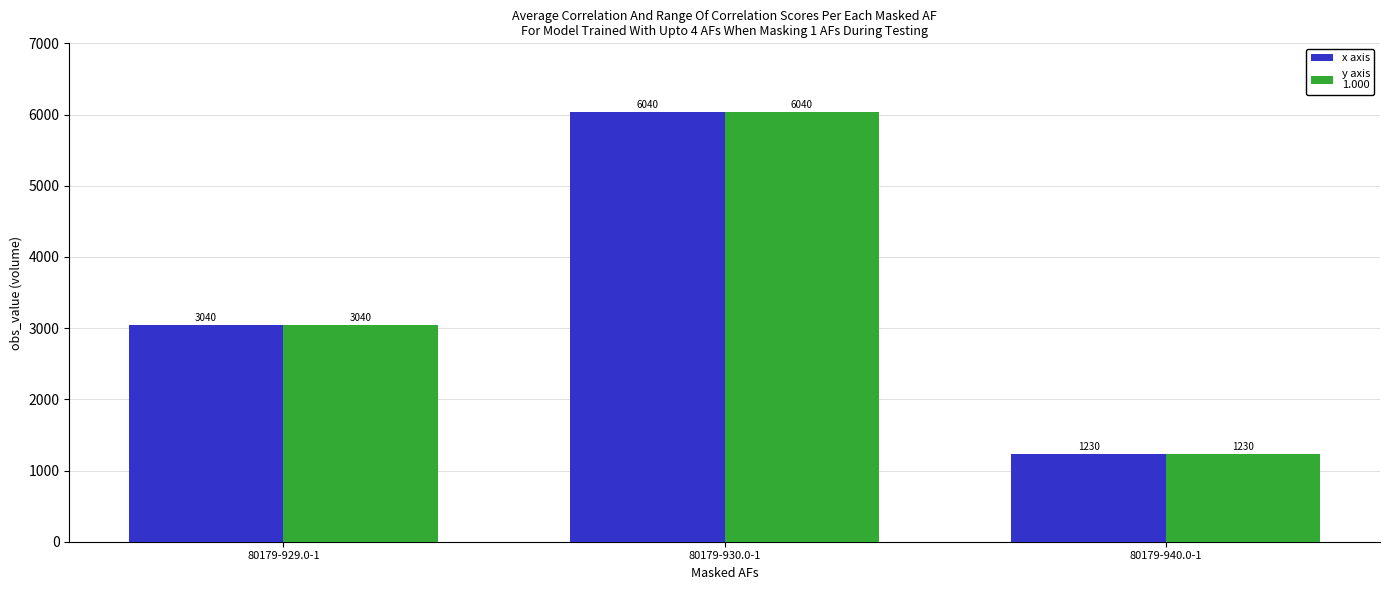

What is the smallest value displayed?

1230